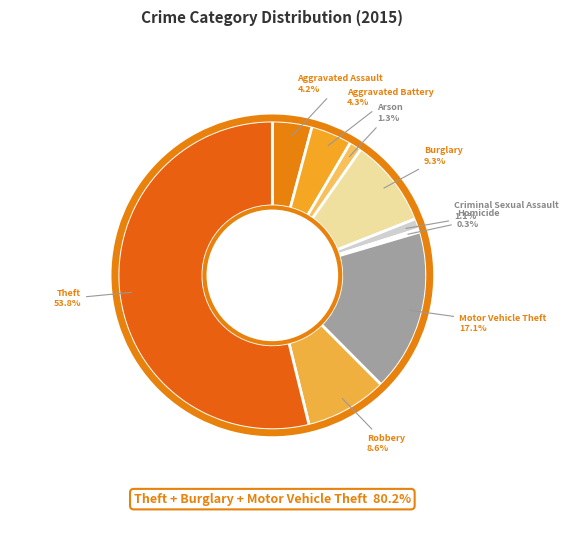

Which category has the biggest portion of the pie?

Theft